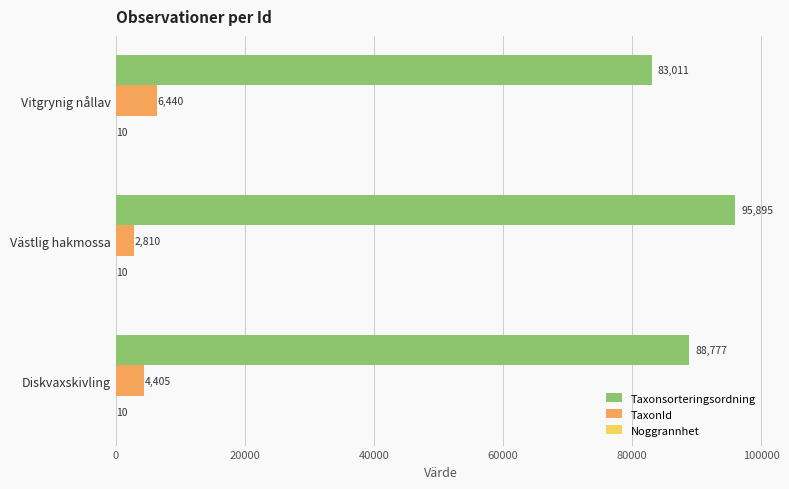

The value of TaxonId at Västlig hakmossa is 2810. True or false?

True